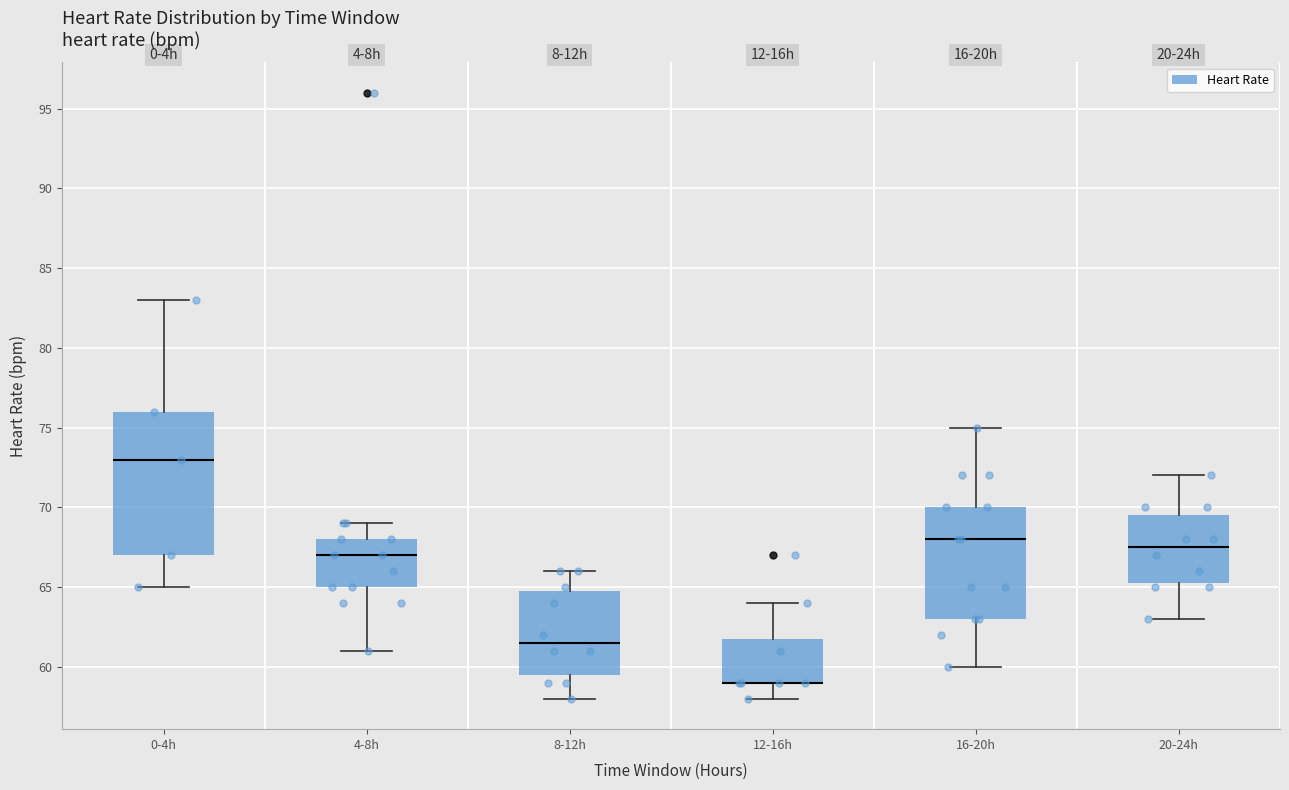

Where does the lower whisker of the box for 0-4h end on the y-axis? The values are not printed on the chart, so give them approximately, as read against the axis.

65.0